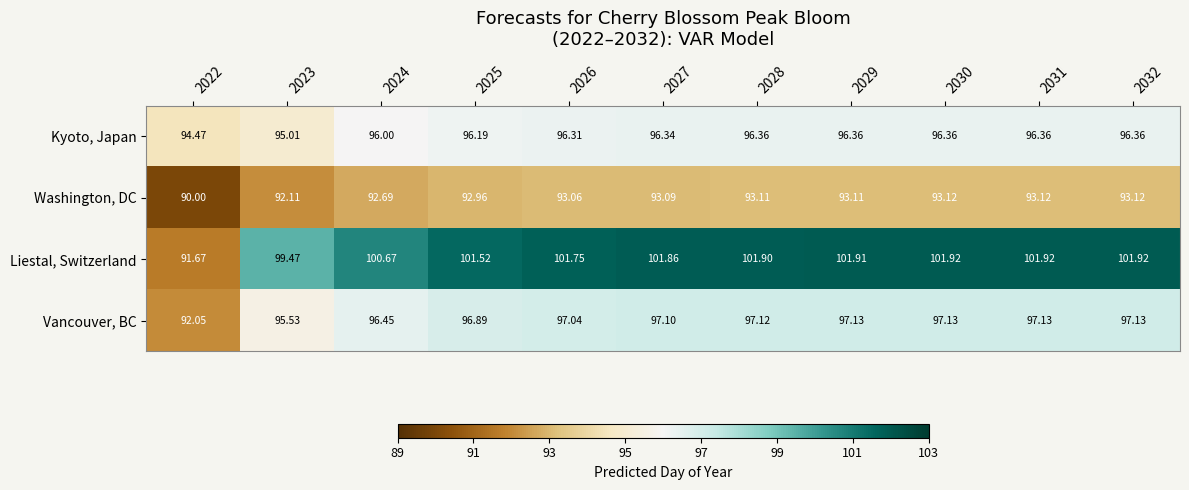

How many categories are shown in the chart?

11